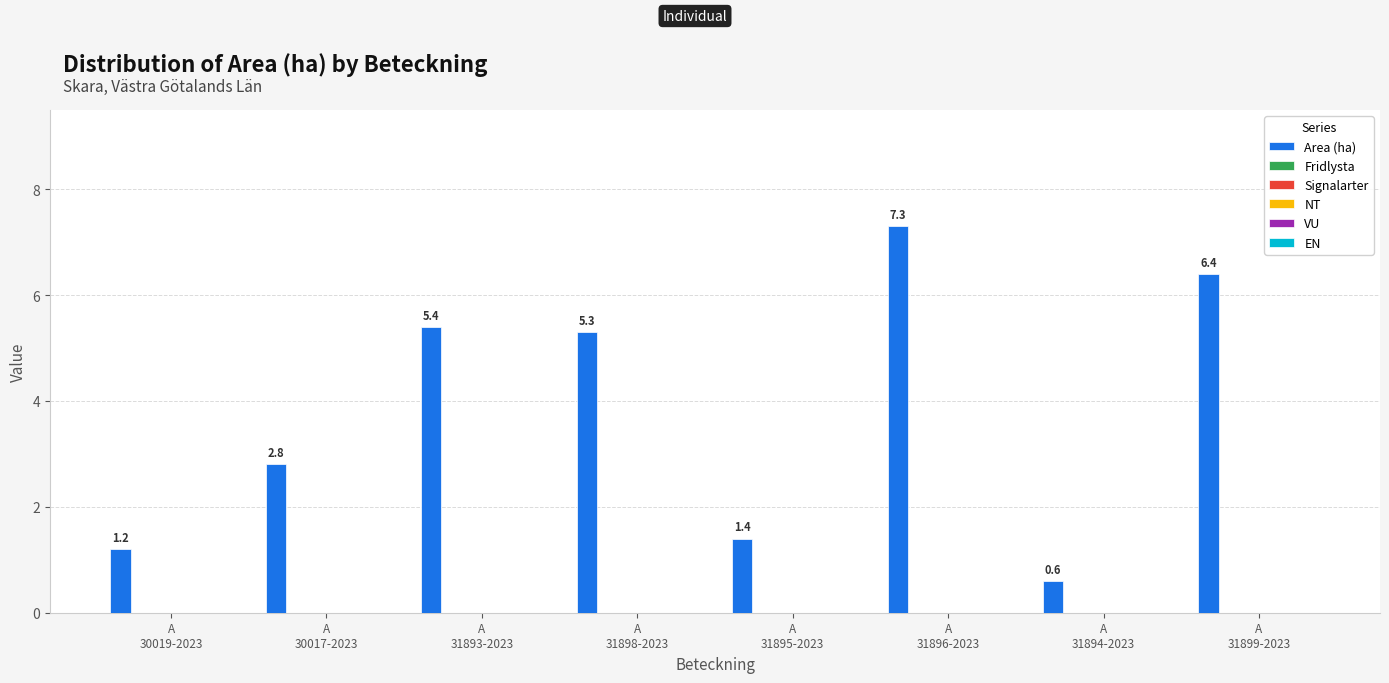

What is the value of the 6th bar from the left?

7.3